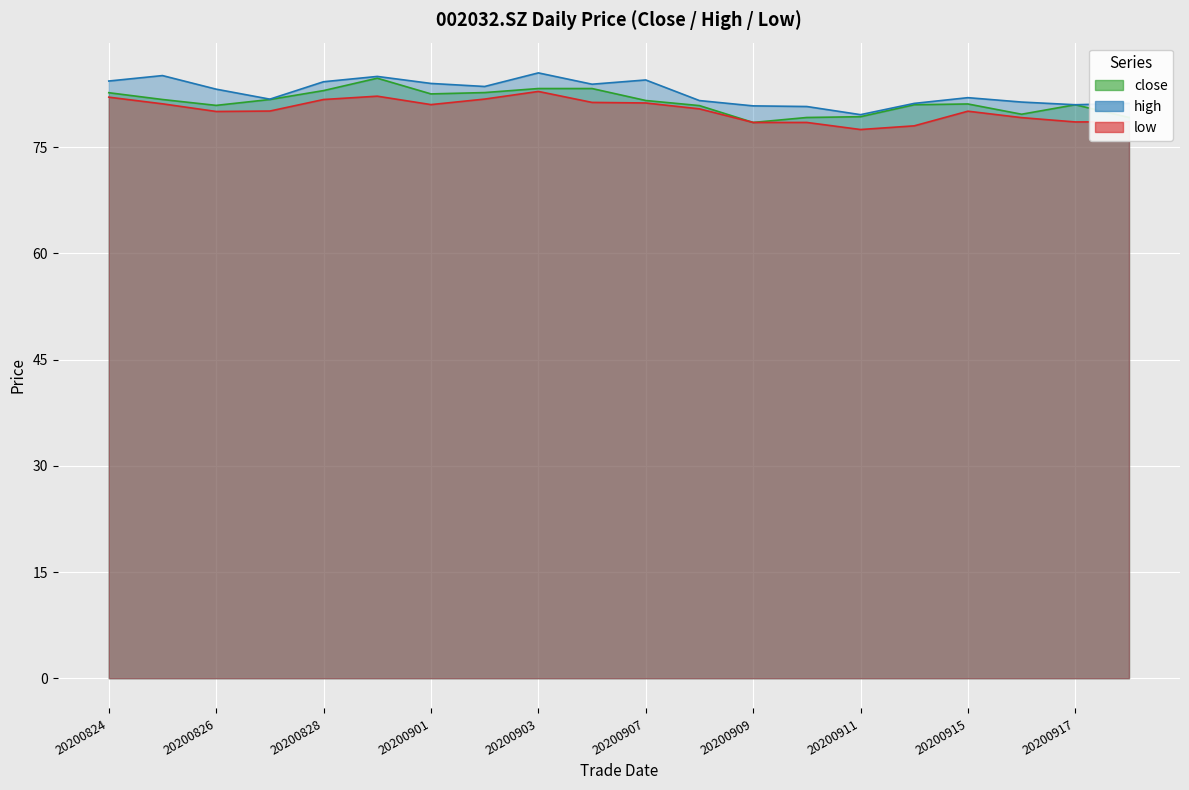

The high series shows 45.4 at 20200831. True or false?

False